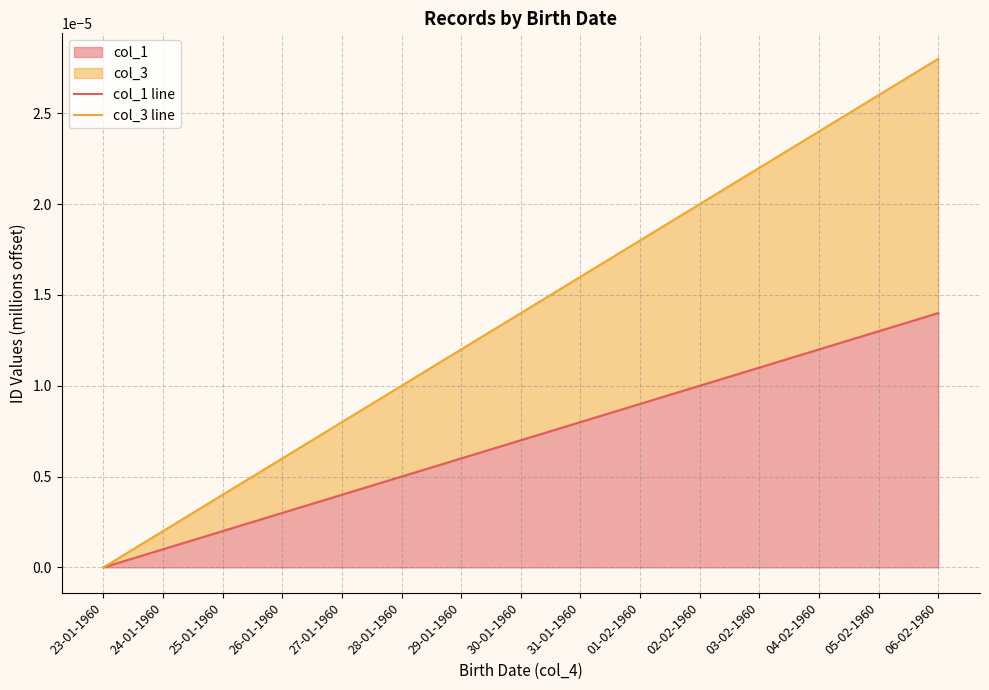

Which category has the highest value across all series?

06-02-1960